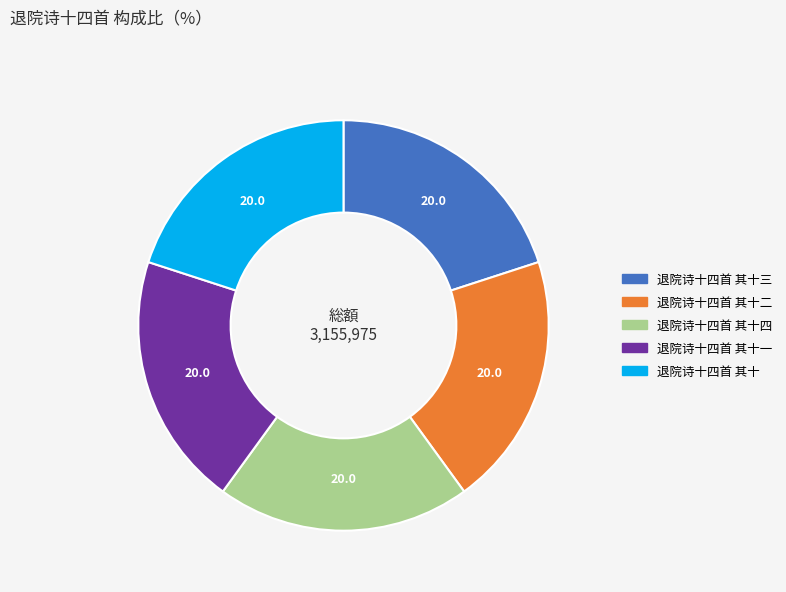

Is there any slice that represents more than half of the pie?

No